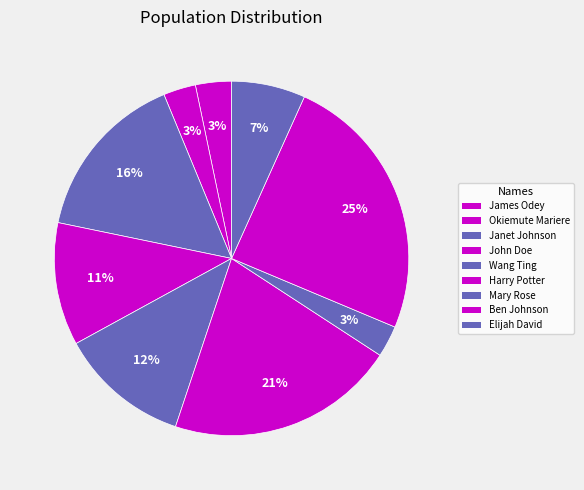

How many segments does this pie chart have?

9